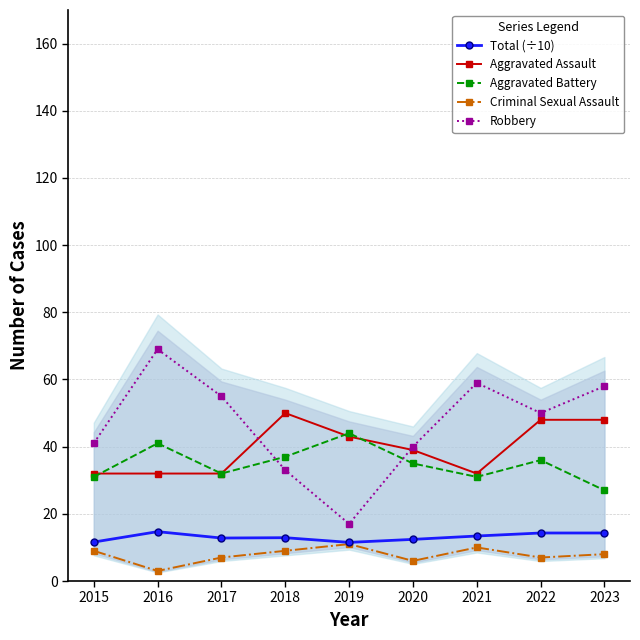

Which label corresponds to the smallest value in the chart?

2016